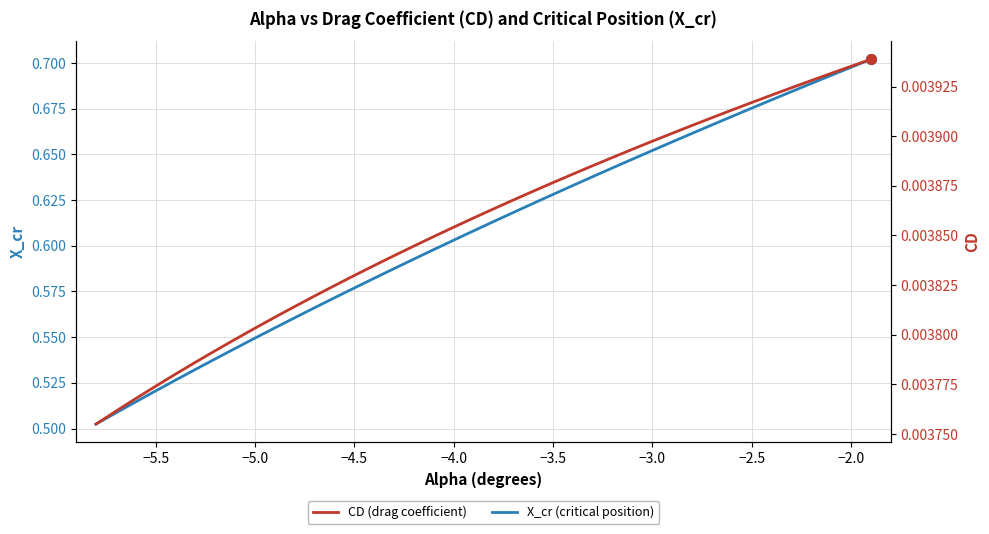

True or false: CD (drag coefficient) and X_cr (critical position) intersect in this chart.

False